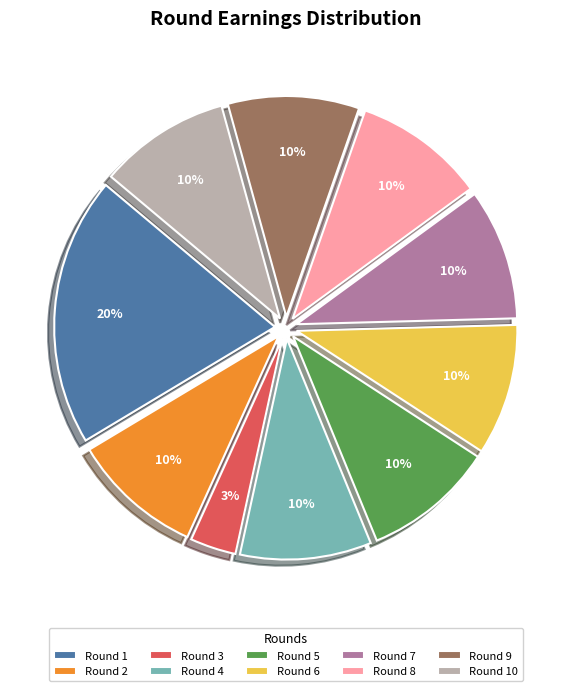

Which slice is the largest?

Round 1